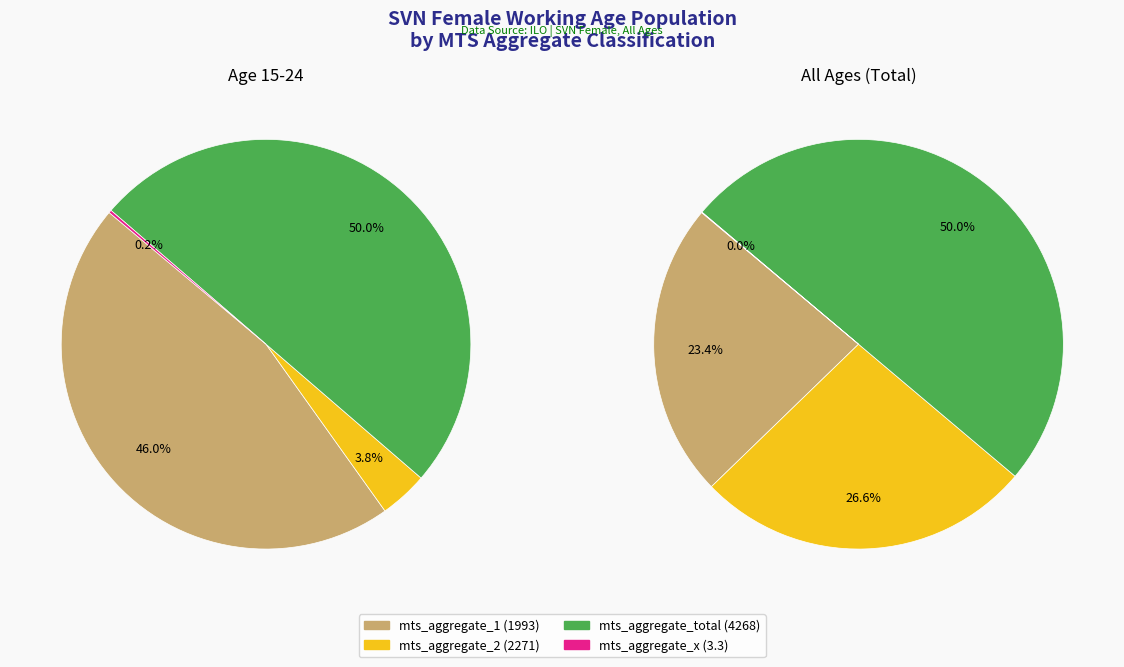

The mts_aggregate_x slice represents 9% of the pie. True or false?

False